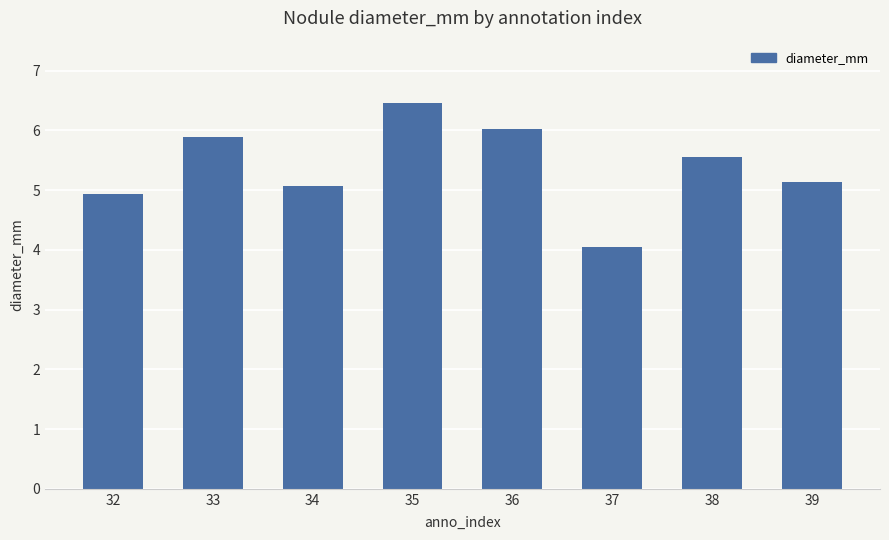

List the labels in order of value, largest first.

35, 36, 33, 38, 39, 34, 32, 37